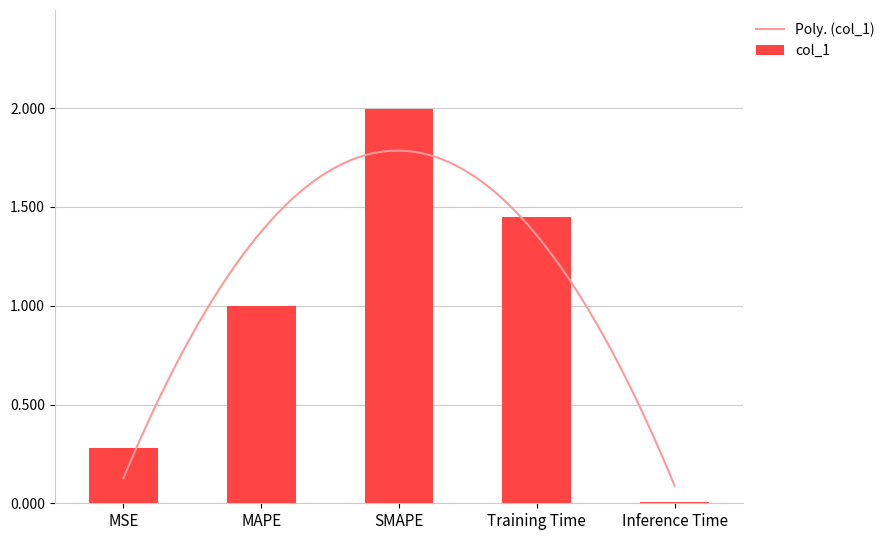

Reading right to left, what are all the values shown in this chart?

Inference Time=0.0	Training Time=1.4	SMAPE=2.0	MAPE=1.0	MSE=0.3